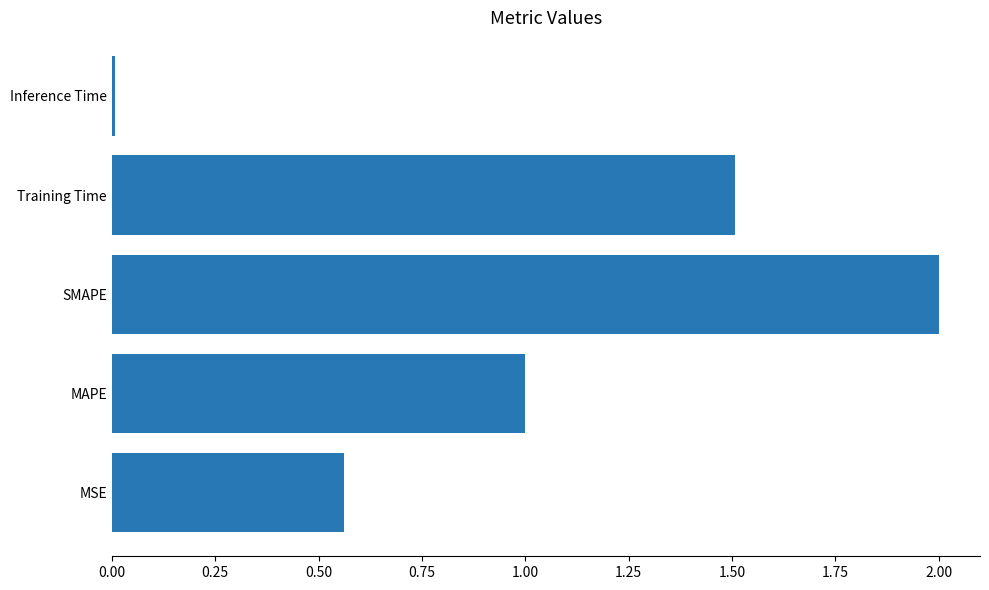

Which has a higher value, Inference Time or MSE?

MSE